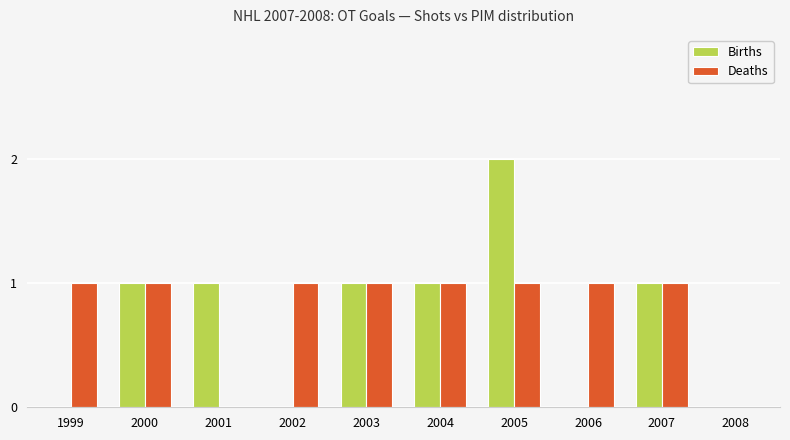

Which category has the highest value across all series?

2005